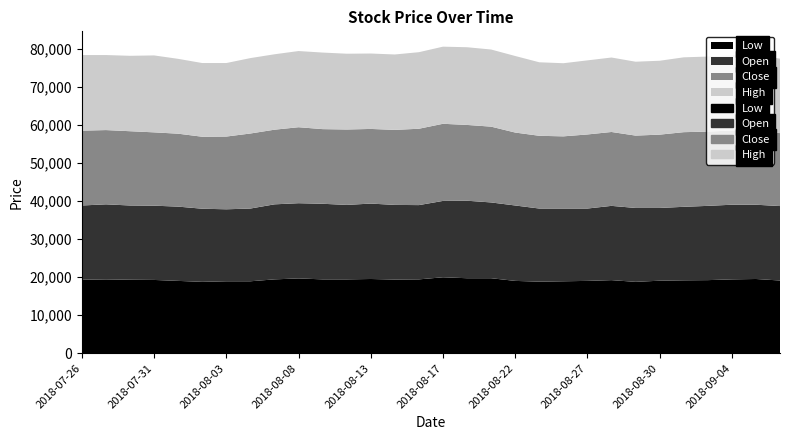

Reading left to right, transcribe all the data shown in this chart.

Low: 19300	19400	19300	19250	19000	18750	18900	18900	19400	19650	19400	19400	19500	19350	19400	19950	19700	19700	19000	18800	18900	19000	19200	18750	19050	19150	19200	19400	19500	19100
Open: 19500	19700	19500	19500	19500	19200	18900	19100	19700	19750	19850	19550	19800	19600	19500	20050	20350	19900	19800	19200	19100	19000	19500	19400	19100	19300	19500	19600	19500	19550
Close: 19650	19500	19500	19250	19150	18900	19100	19700	19600	19950	19600	19800	19600	19700	20050	20250	19900	19900	19150	19100	18950	19450	19400	19000	19250	19600	19500	19500	19550	19150
High: 19850	19700	19800	20200	19650	19350	19300	19800	19800	20000	20100	19900	19800	19800	20100	20250	20400	20250	20100	19300	19200	19450	19550	19400	19400	19650	19700	19700	19850	19550